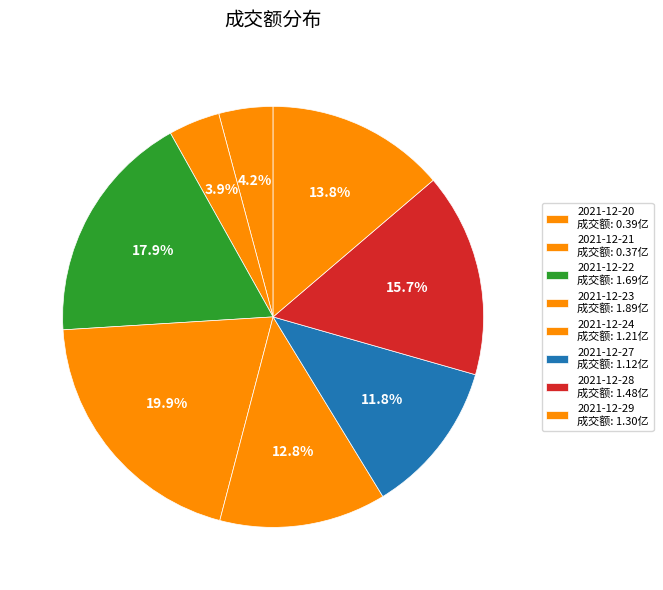

To the nearest percent, what is the difference between the largest and smallest slice percentages?

16%